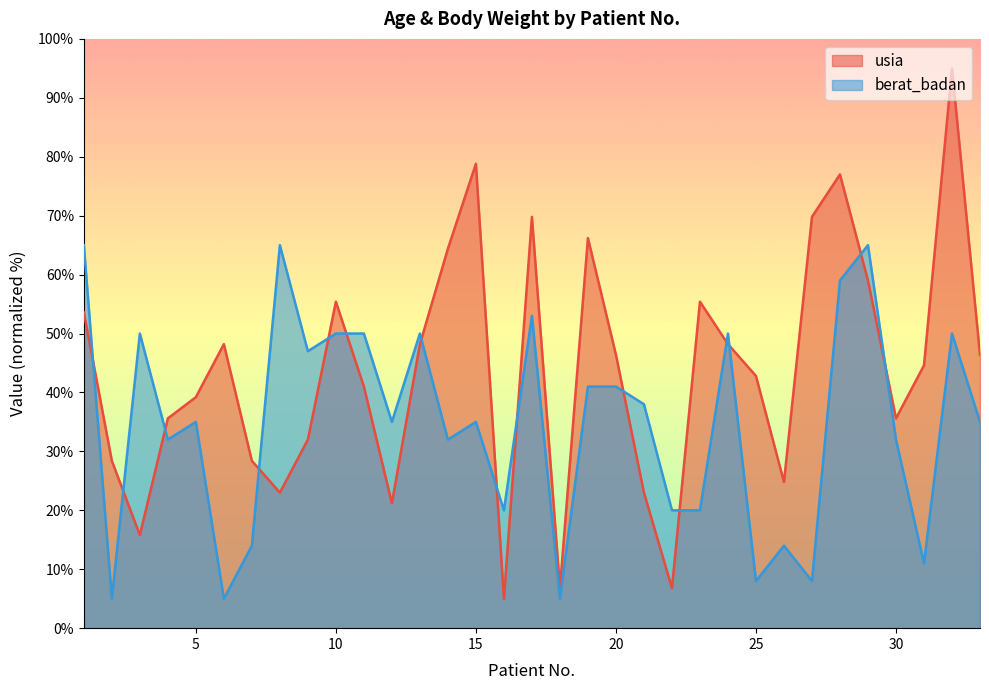

Is it true that usia equals 14.4 at 21?

False